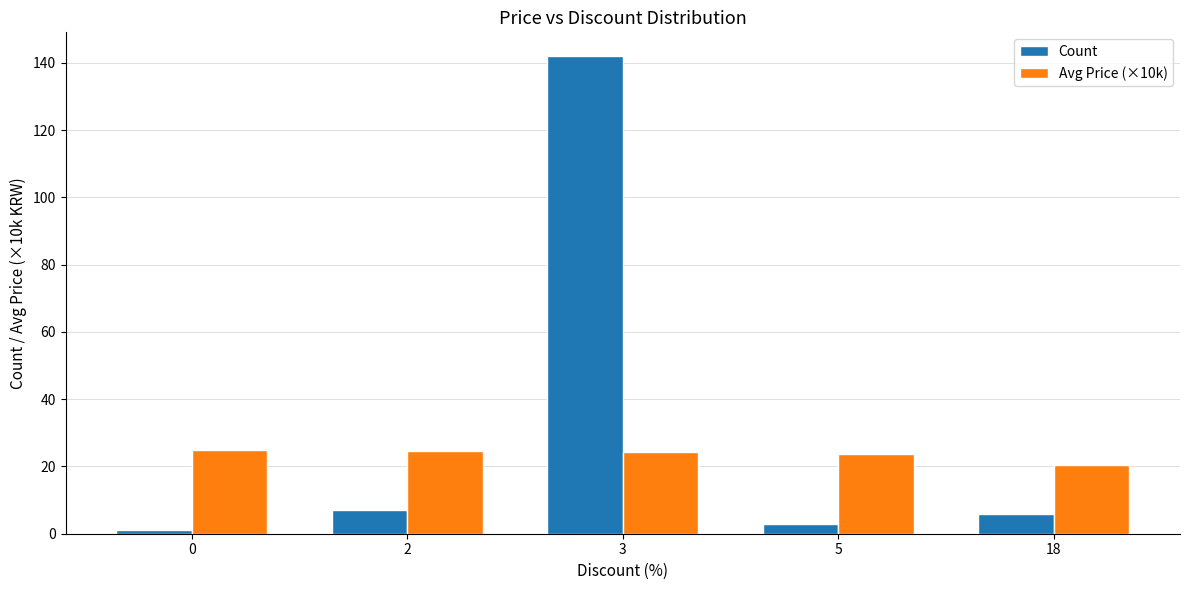

How many data points does each series have?

5